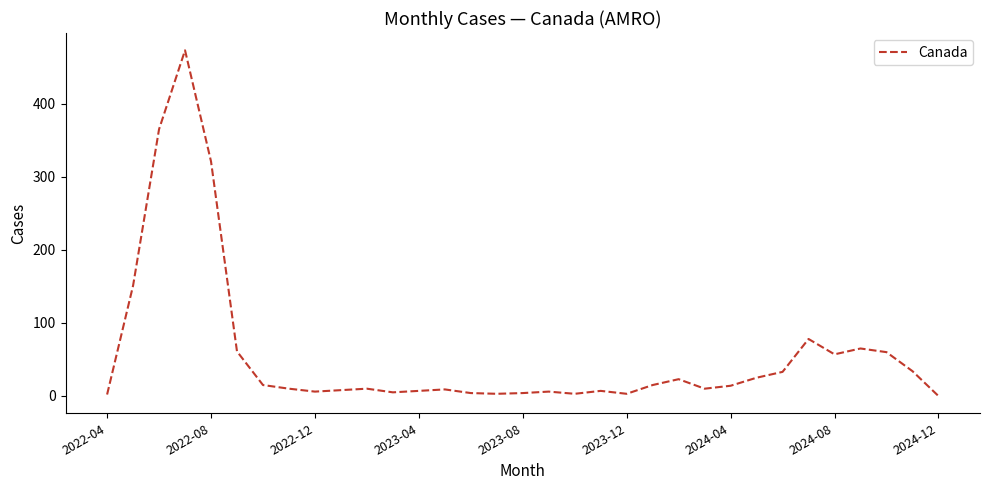

What is the greatest value displayed?

473